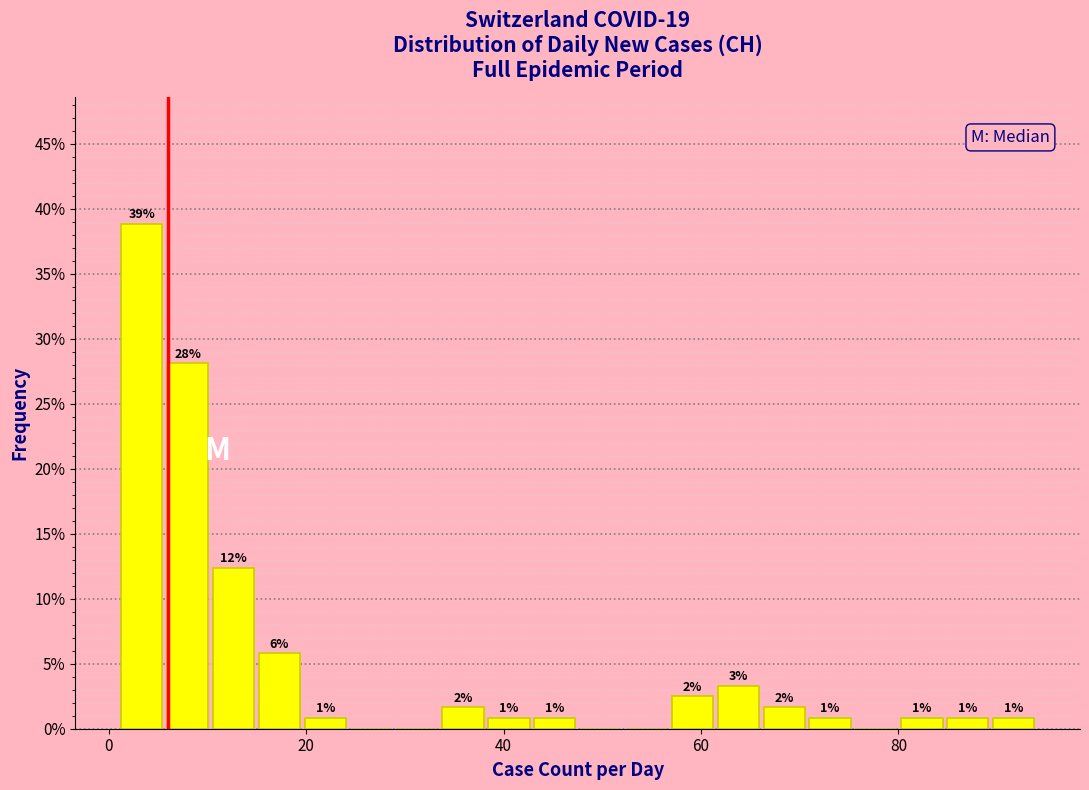

Read against the x-axis, roughly where is the centre of the tallest bar?

4